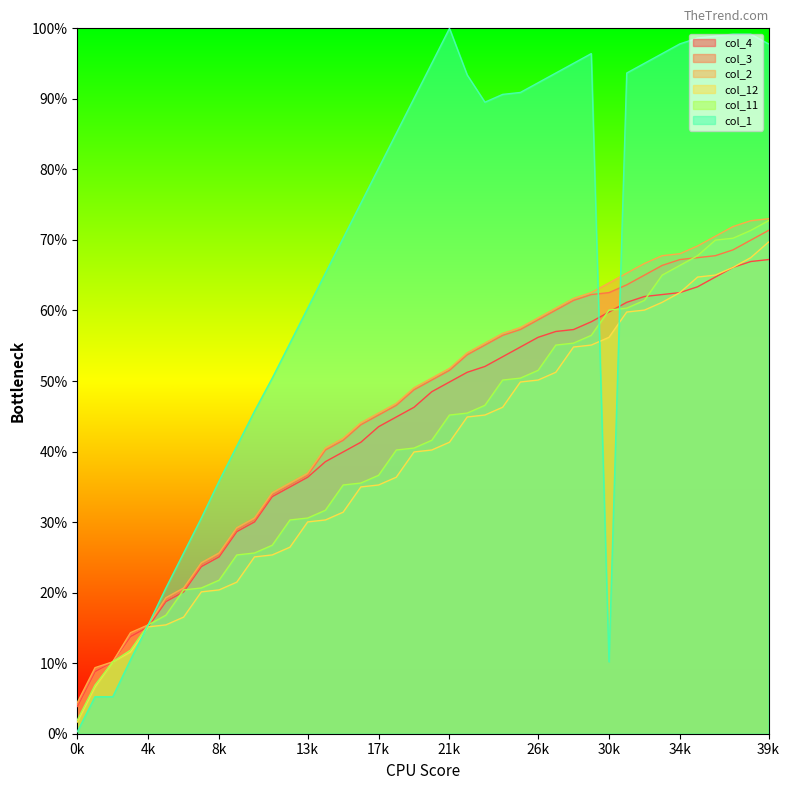

Which category has the highest value across all series?

21k